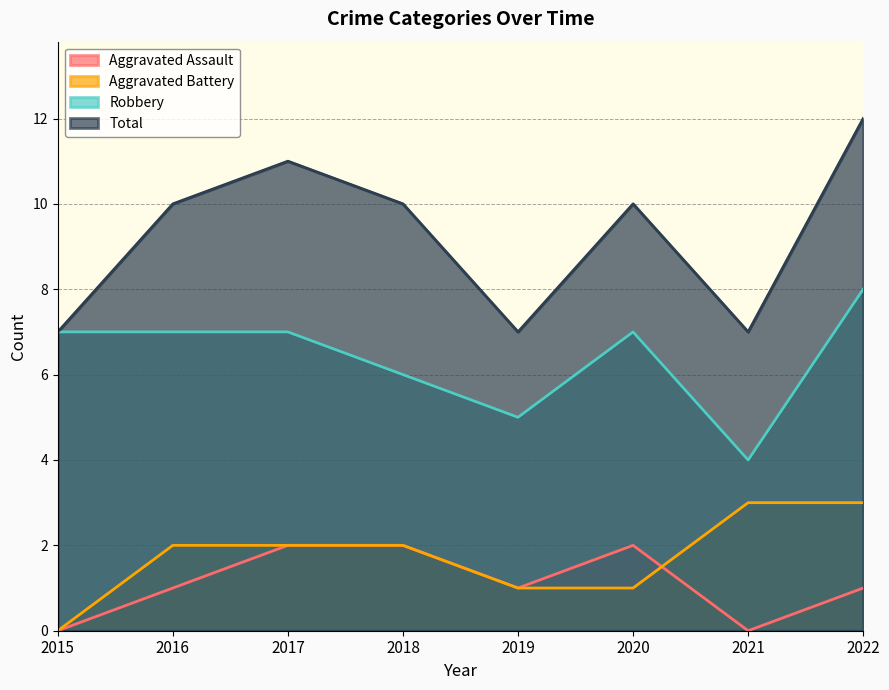

Rank the categories by Aggravated Battery value from lowest to highest.

2015, 2019, 2020, 2016, 2017, 2018, 2021, 2022